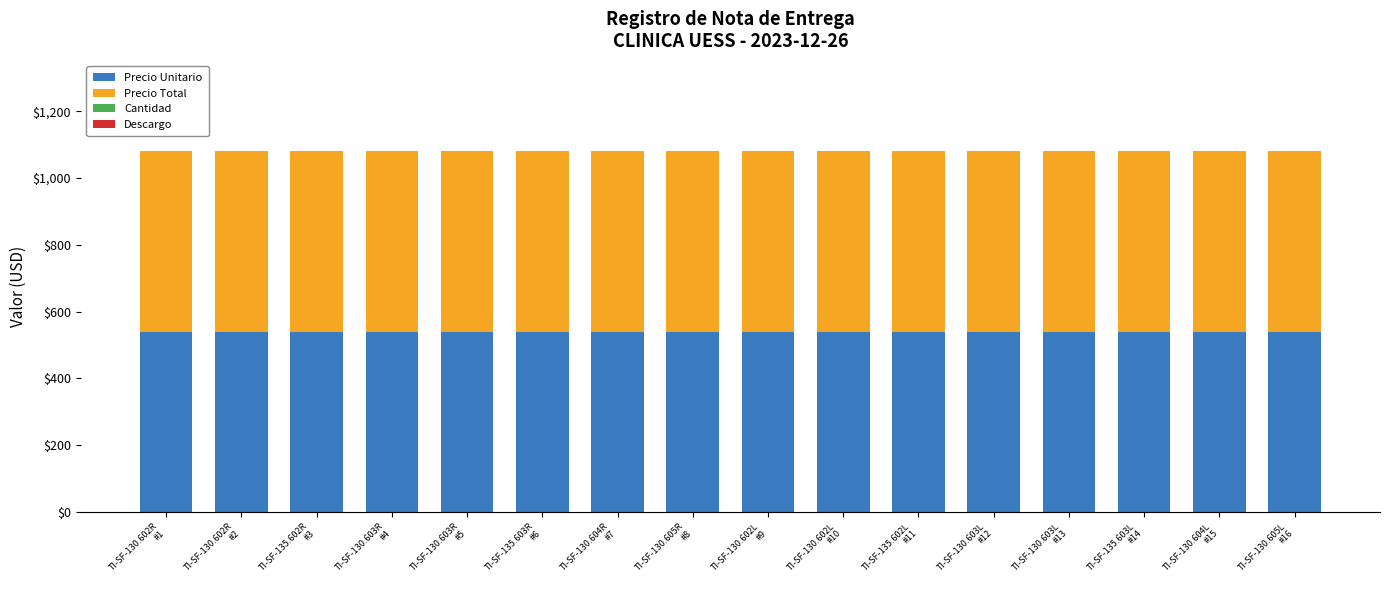

What is the maximum value for Precio Unitario?

540